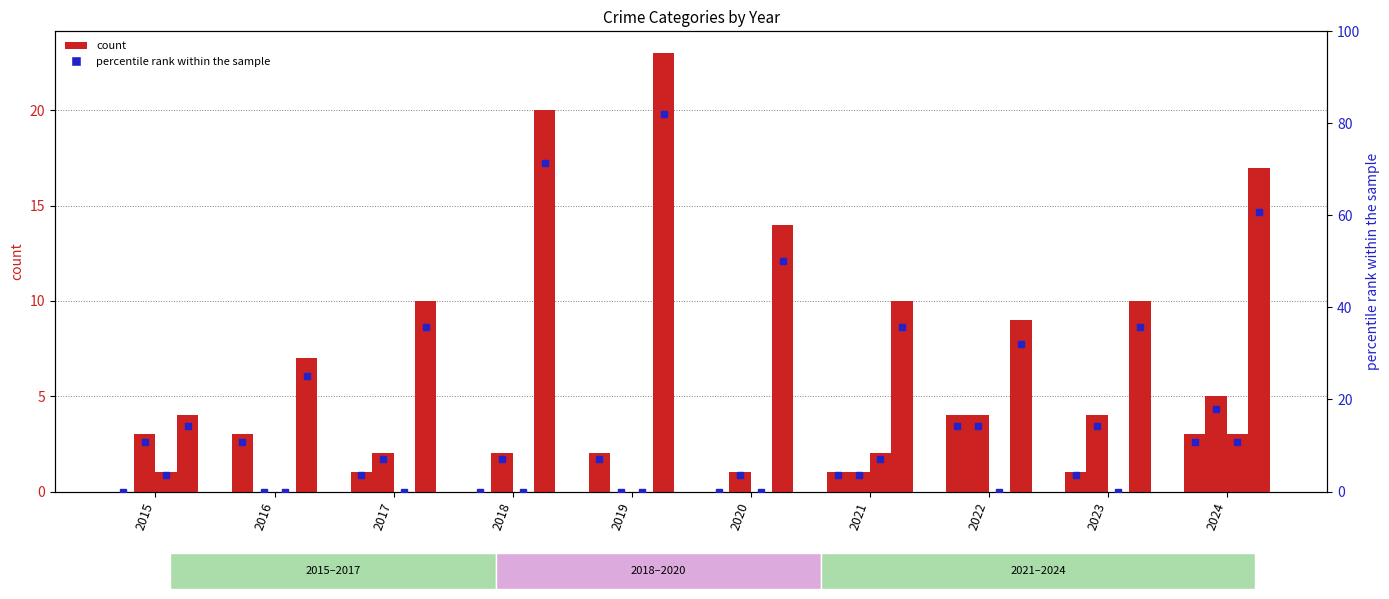

Reading left to right, list all the values displayed in this chart.

Aggravated Assault: 0.0	3.0	1.0	0.0	2.0	0.0	1.0	4.0	1.0	3.0
Aggravated Battery: 3.0	0.0	2.0	2.0	0.0	1.0	1.0	4.0	4.0	5.0
Criminal Sexual Assault: 1.0	0.0	0.0	0.0	0.0	0.0	2.0	0.0	0.0	3.0
Robbery: 4.0	7.0	10.0	20.0	23.0	14.0	10.0	9.0	10.0	17.0
Aggravated Assault %ile: 0.0	10.7	3.6	0.0	7.1	0.0	3.6	14.3	3.6	10.7